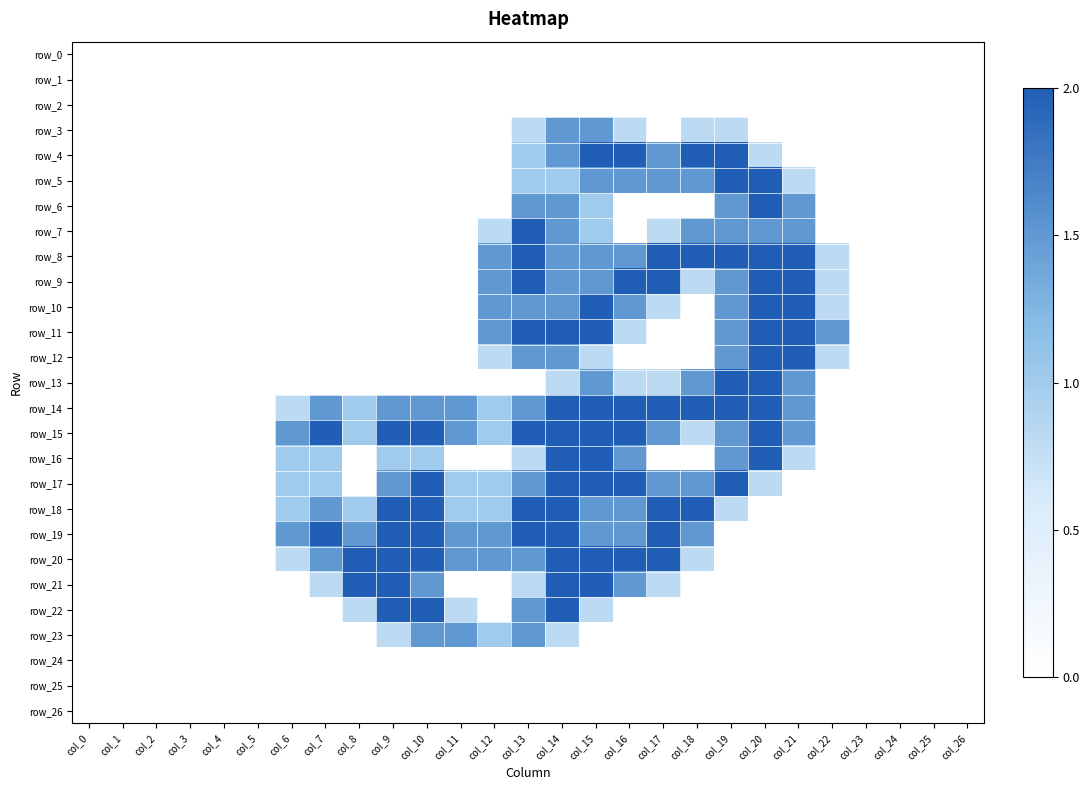

Which series has the widest spread of values?

row_4